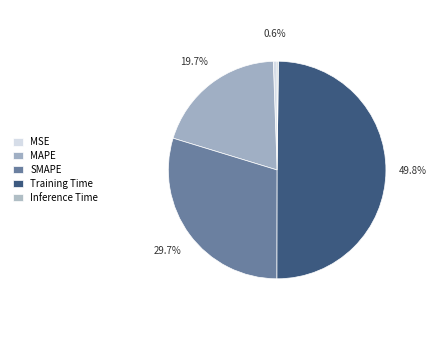

True or false: Training Time accounts for 58% of the total.

False